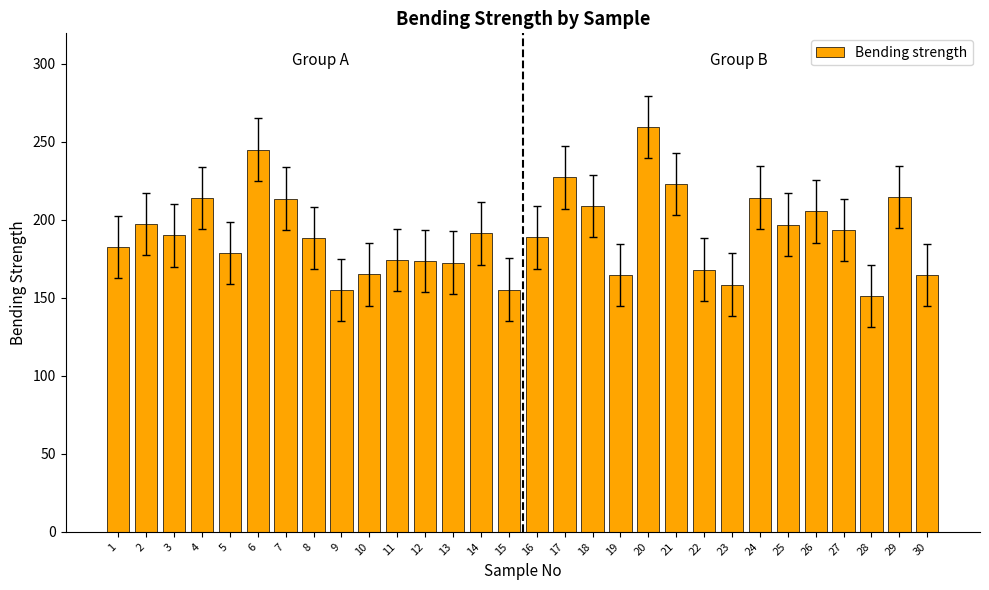

What is the ratio of the value at 20 to the value at 2?

1.3